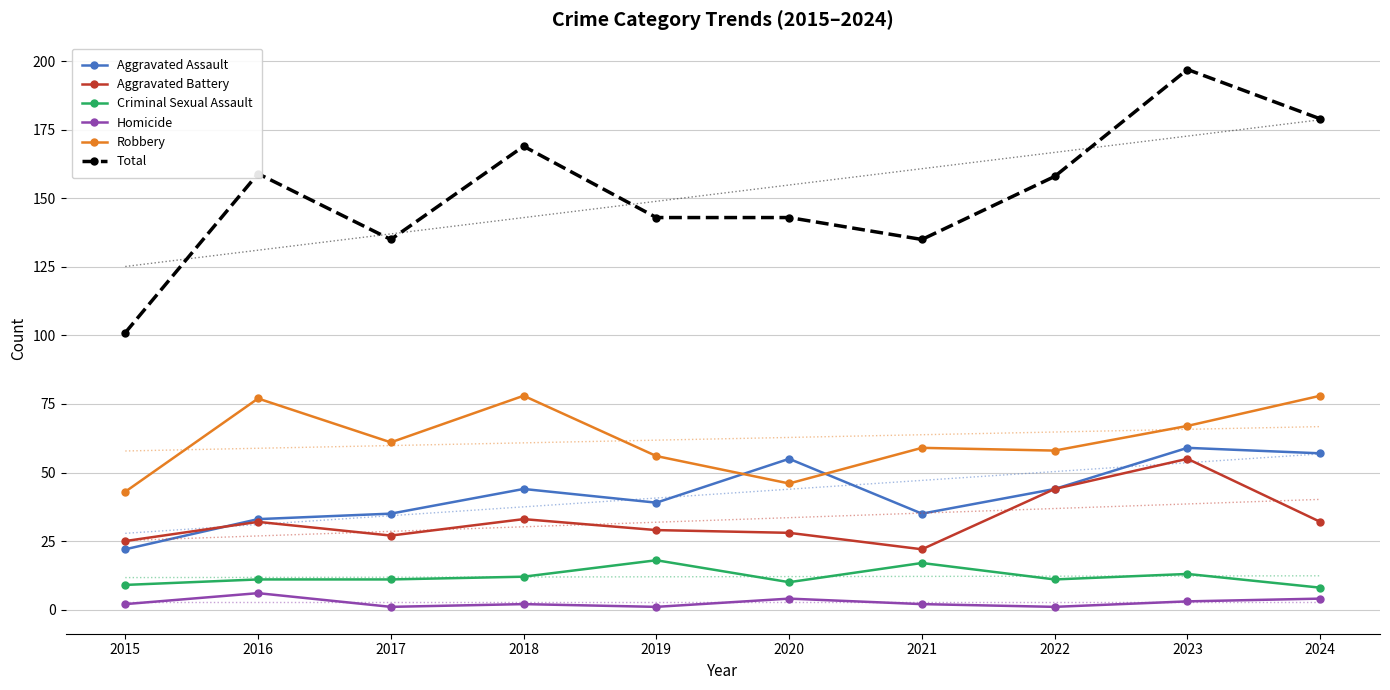

Rank the series at 2024 from highest to lowest value.

Total, Robbery, Aggravated Assault, Aggravated Battery, Criminal Sexual Assault, Homicide